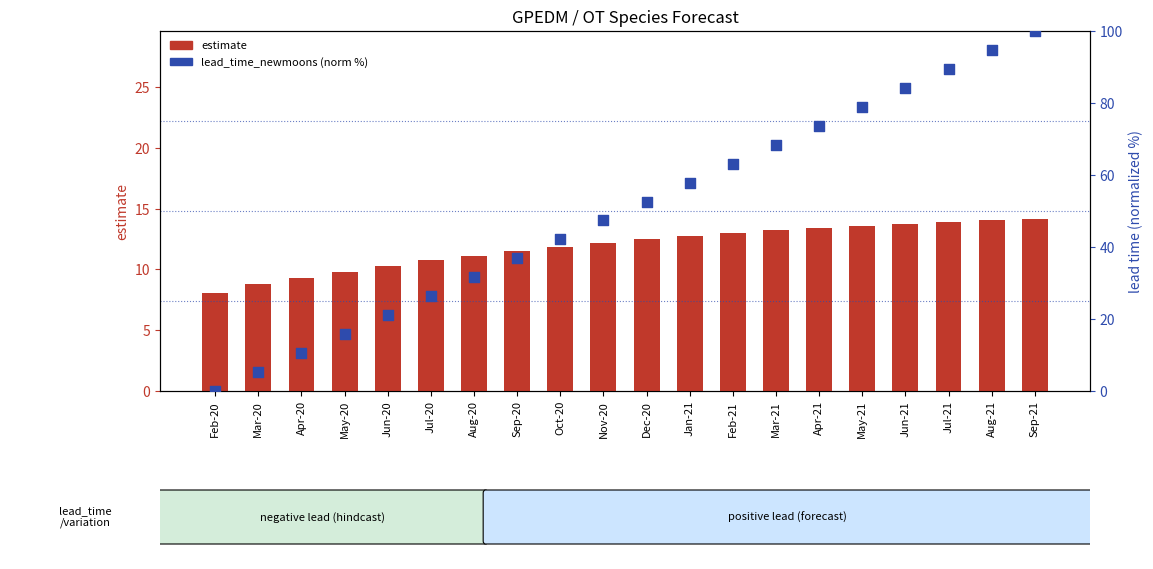

At which category is the sum across all series the highest?

Sep-21